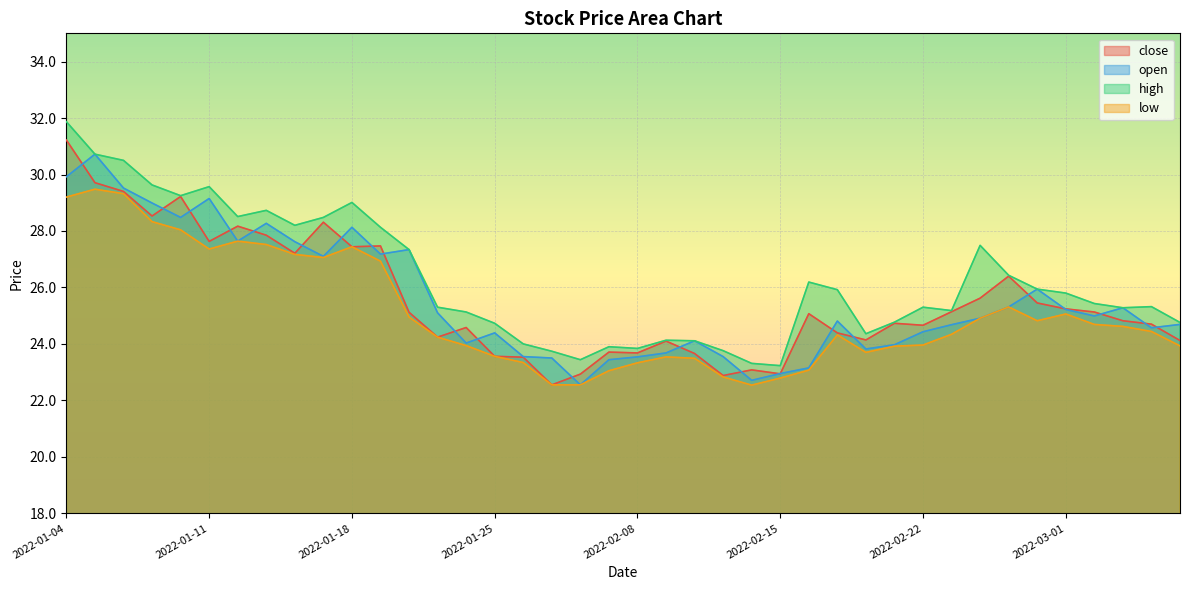

True or false: close and low intersect in this chart.

False